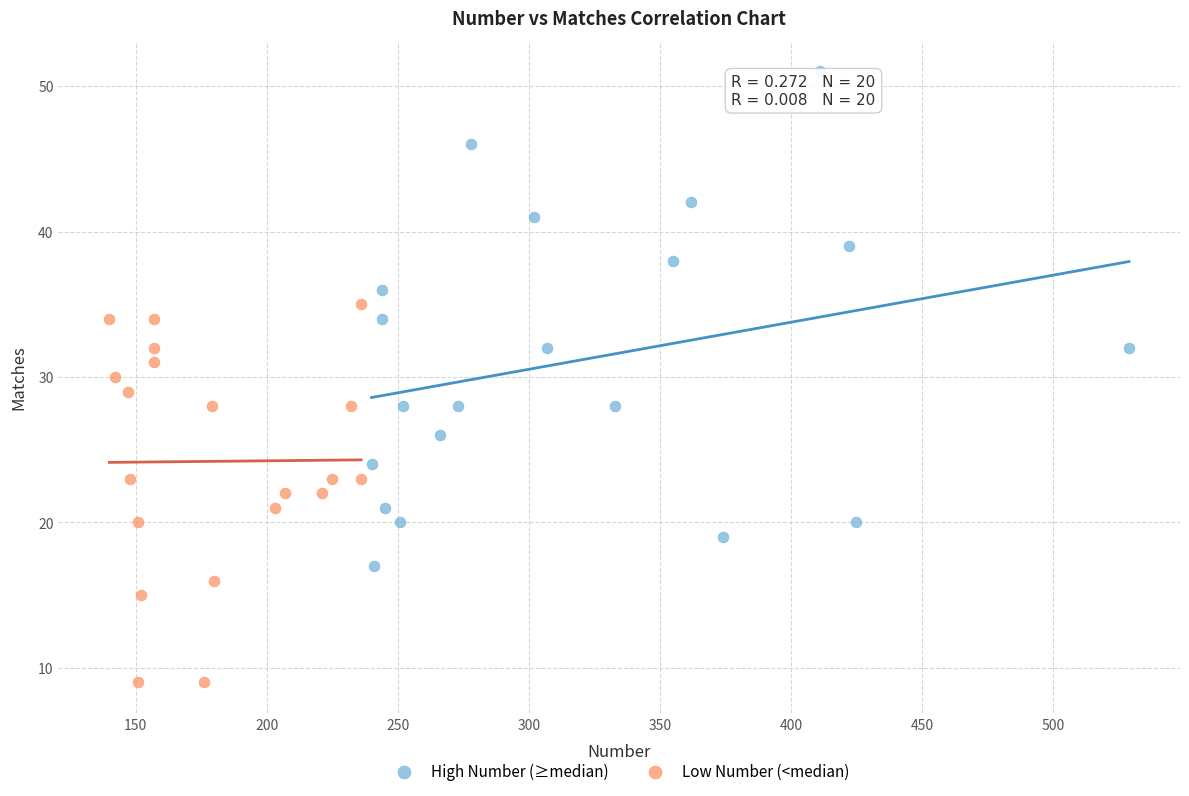

Which series has the largest Y range (max minus min)?

High Number (≥median)